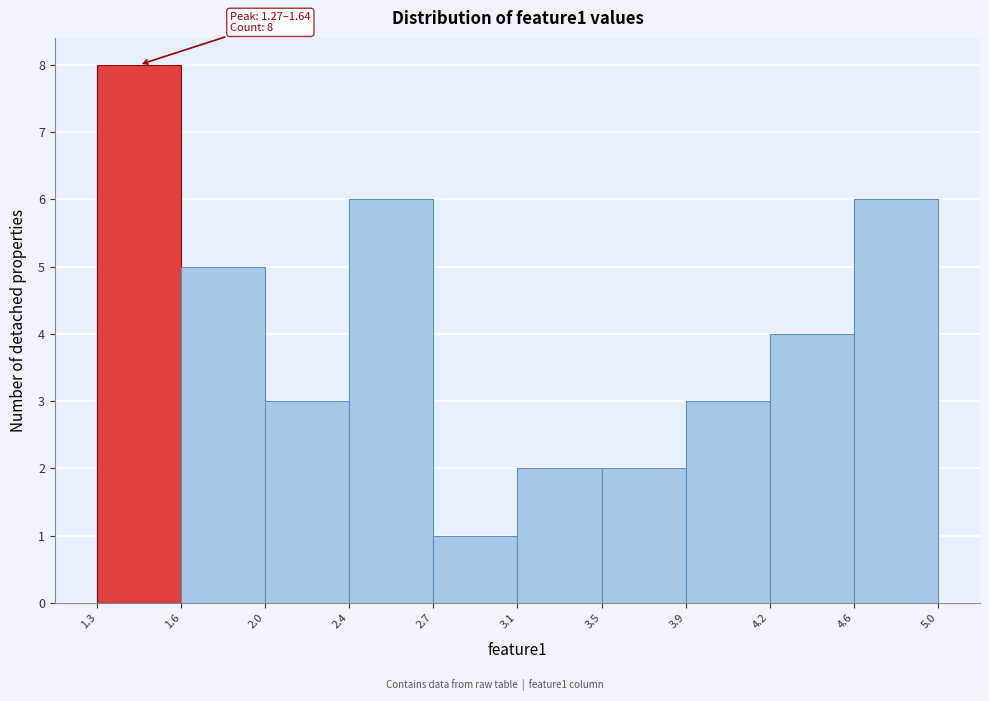

Reading right to left, transcribe all the data shown in this chart.

6	4	3	2	2	1	6	3	5	8